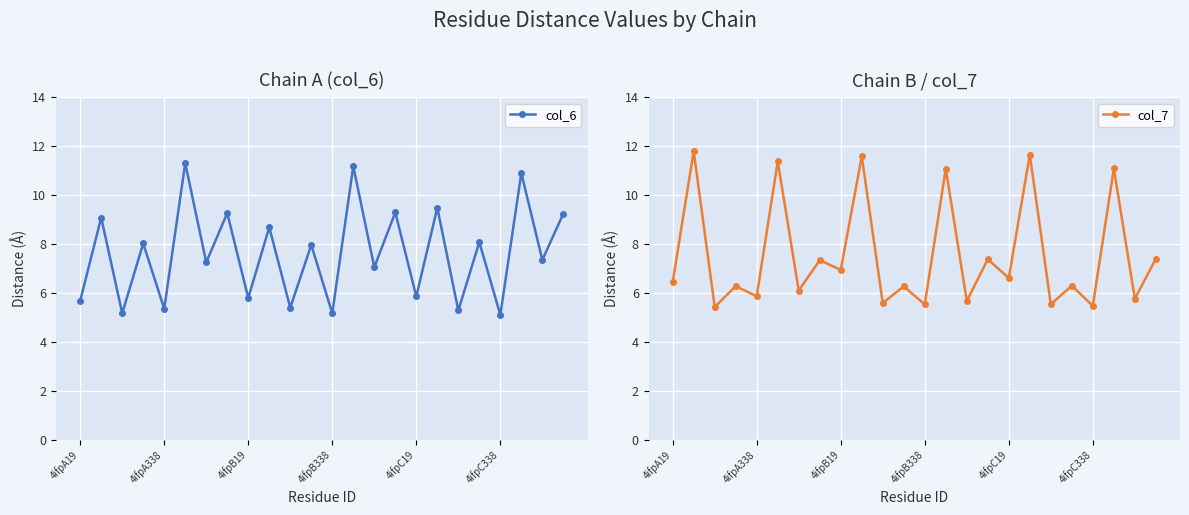

True or false: col_6 has more than 2 interior local peaks.

True